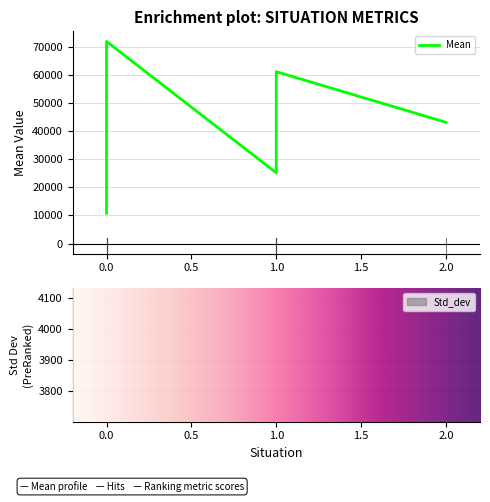

Which series changed the most between 0 and 2?

Mean